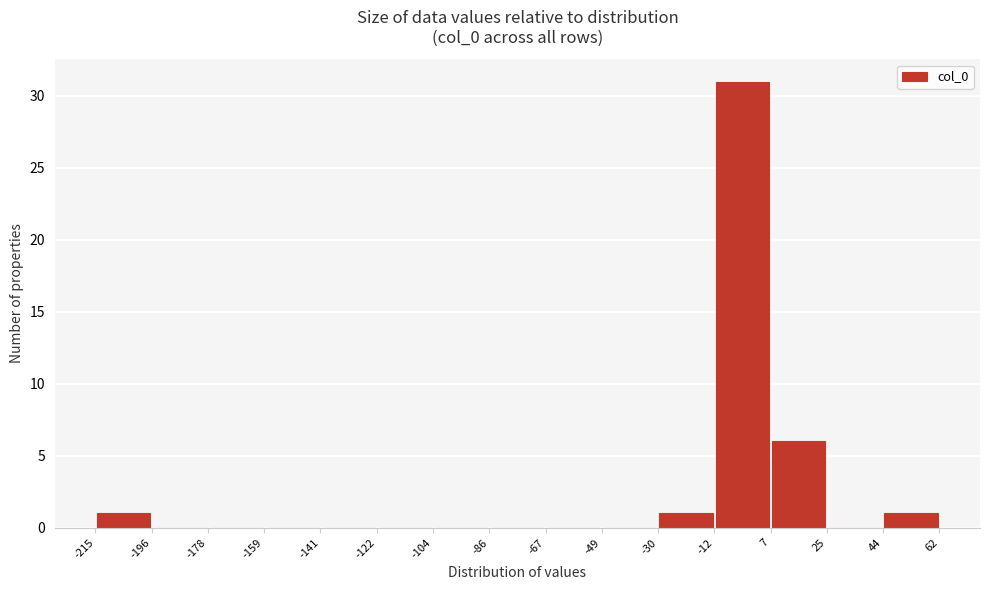

Reading left to right, transcribe this chart: for each bar, give the range it covers on the x-axis and its height. The values are not printed on the chart, so give them approximately, as read against the axis.

-215 to -196: 1
-196 to -178: 0
-178 to -159: 0
-159 to -141: 0
-141 to -122: 0
-122 to -104: 0
-104 to -86: 0
-86 to -67: 0
-67 to -49: 0
-49 to -30: 0
-30 to -12: 1
-12 to 7: 31
7 to 25: 6
25 to 44: 0
44 to 62: 1